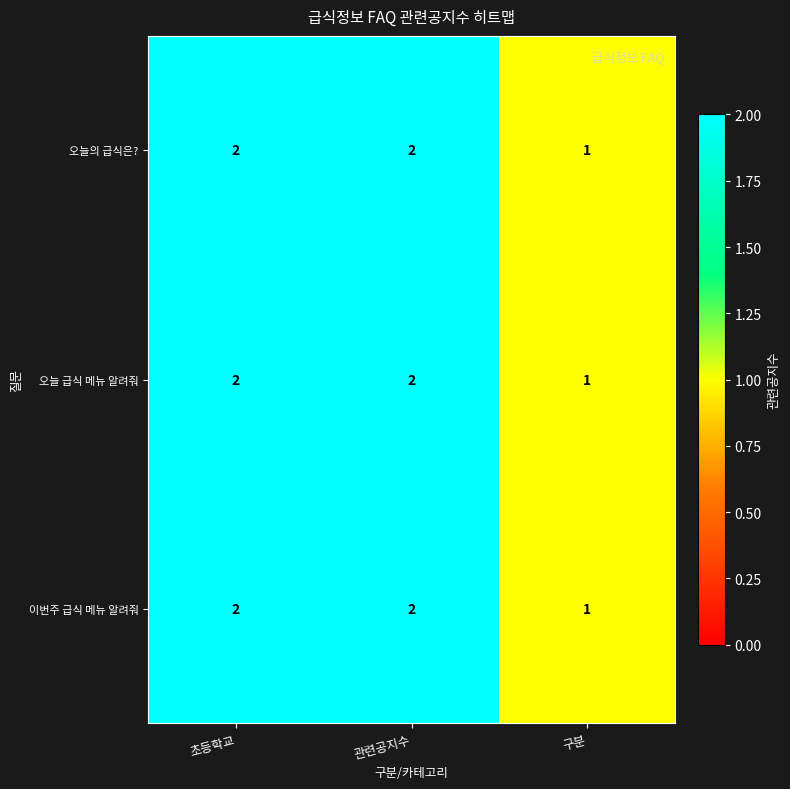

Reading left to right, transcribe all the data shown in this chart.

오늘의 급식은?: 초등학교=2	관련공지수=2	구분=1
오늘 급식 메뉴 알려줘: 초등학교=2	관련공지수=2	구분=1
이번주 급식 메뉴 알려줘: 초등학교=2	관련공지수=2	구분=1